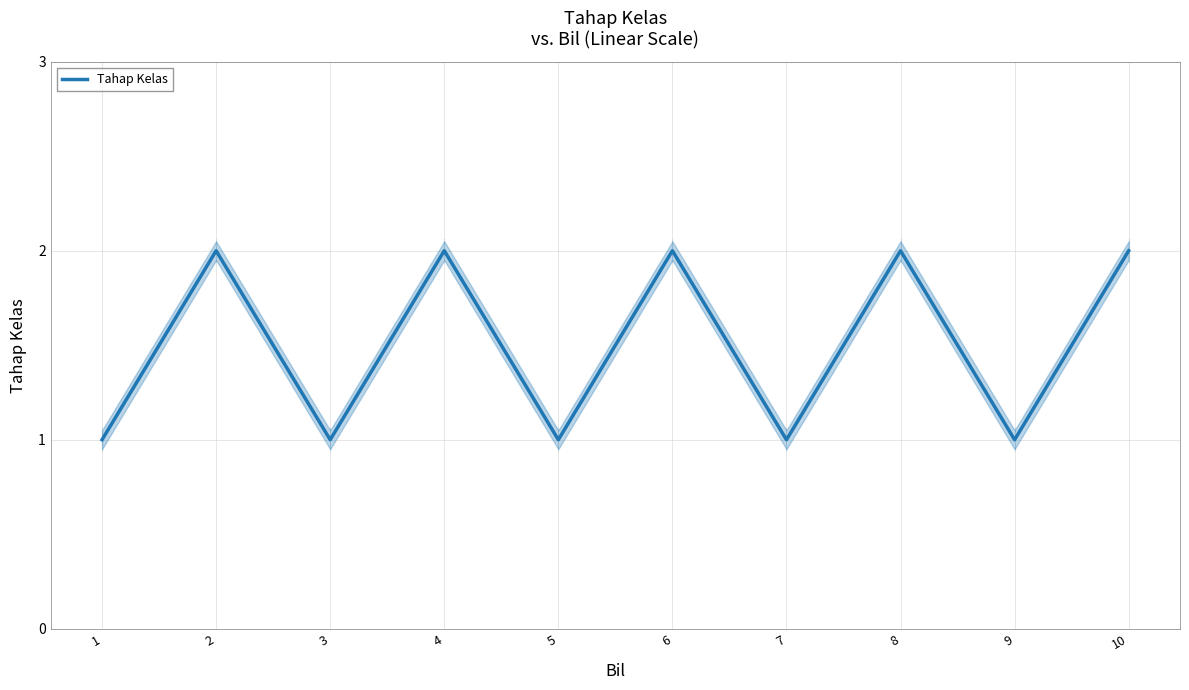

How many series are shown in this chart?

1